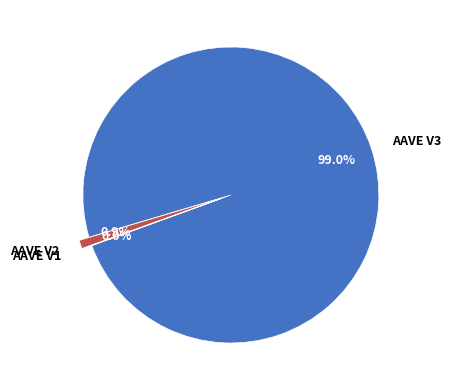

What is the largest slice in the pie chart?

AAVE V3